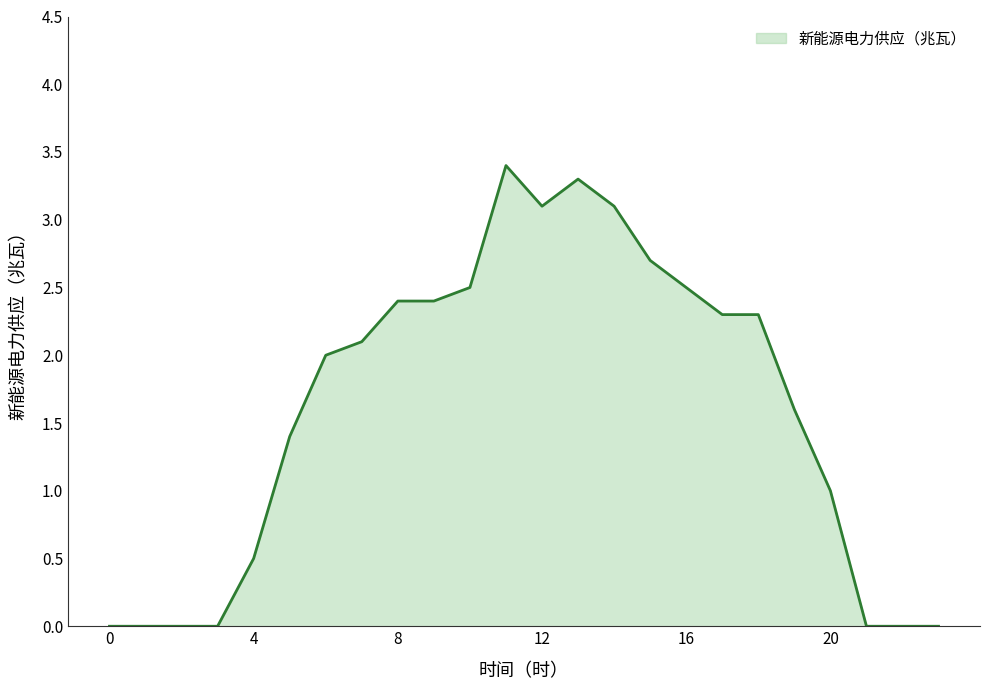

What is the maximum value shown in the chart?

3.4